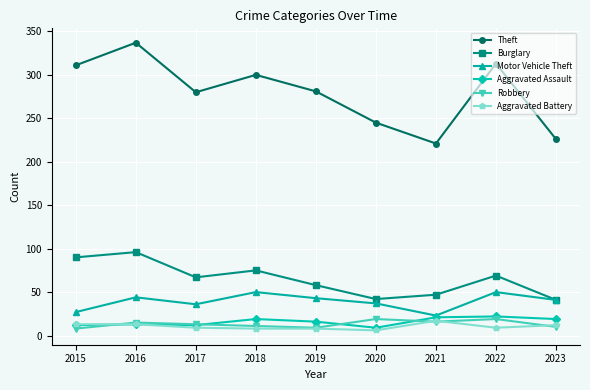

Where does the Burglary series first go above 67?

2015